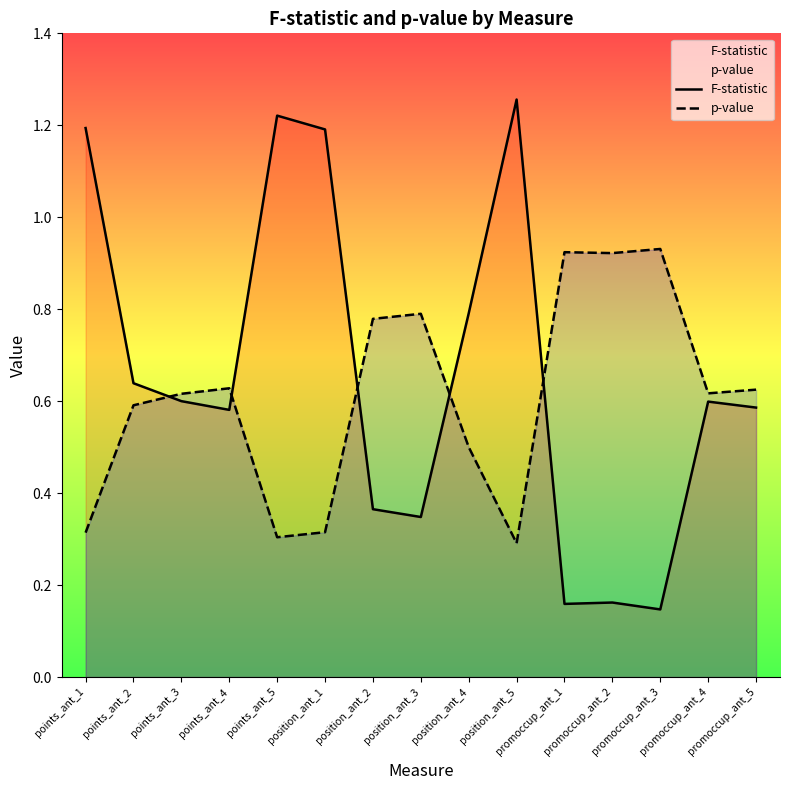

What are all the series names shown in the legend?

F-statistic, p-value